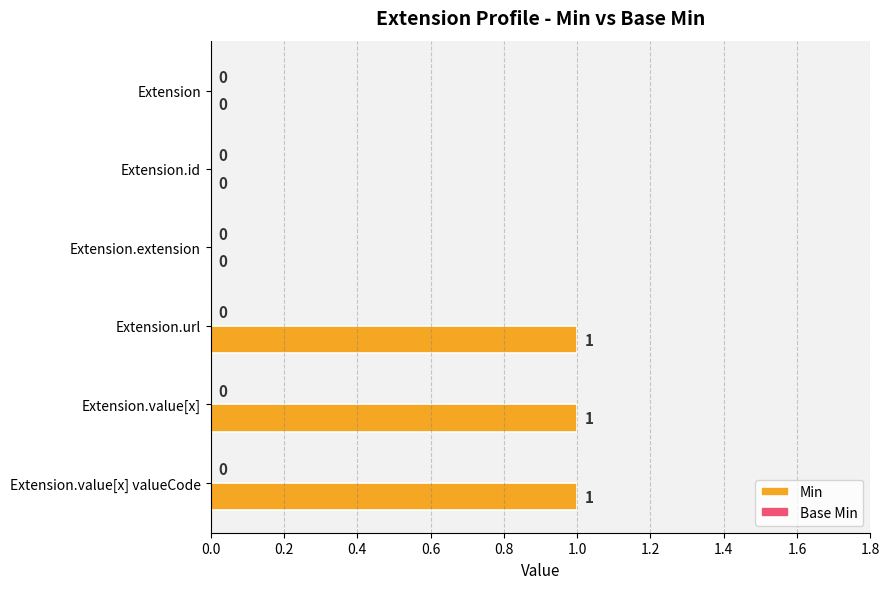

Between Extension.value[x] and Extension, which is larger?

Extension.value[x]